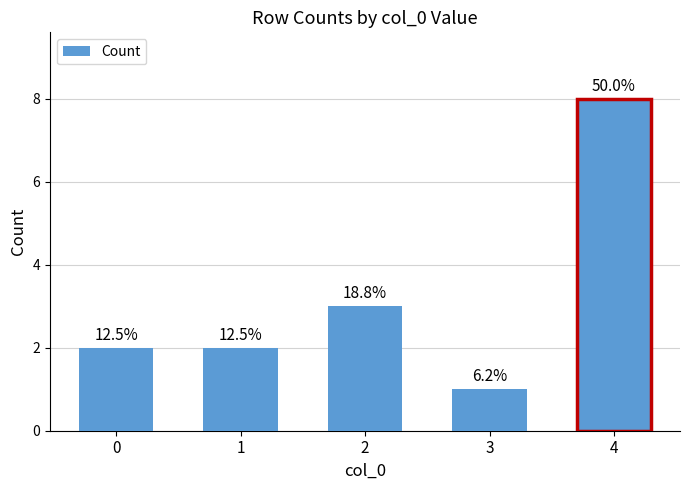

Does the chart contain any negative values?

No